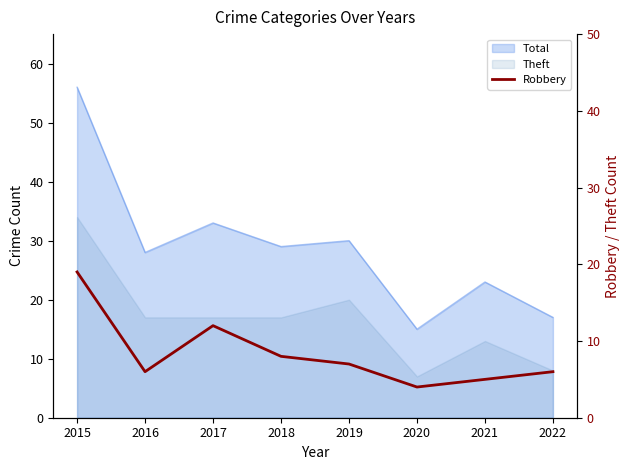

What is the value of the 6th point from the left?

4